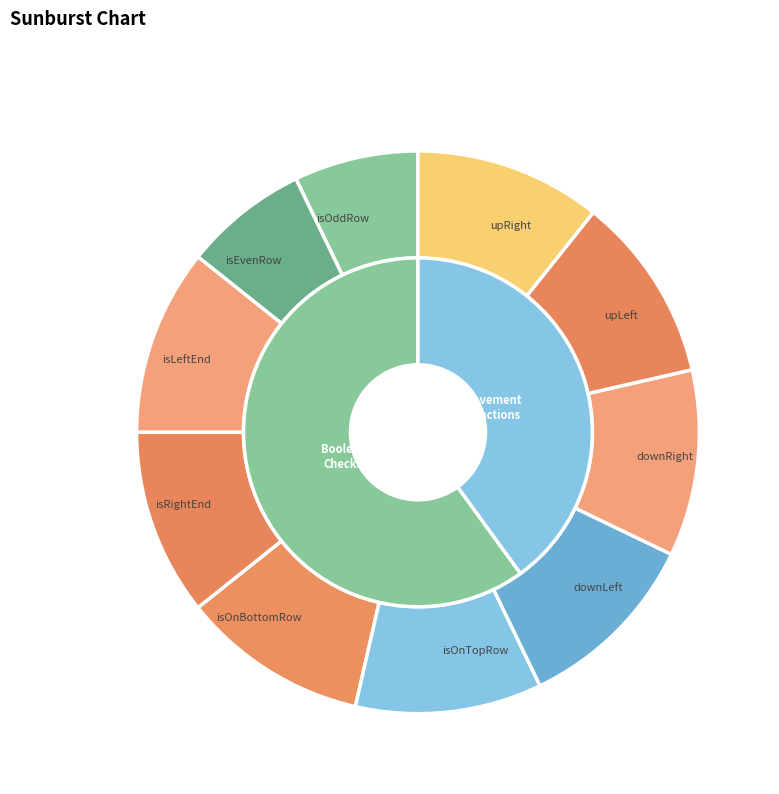

Between isLeftEnd and upLeft, which is larger?

isLeftEnd